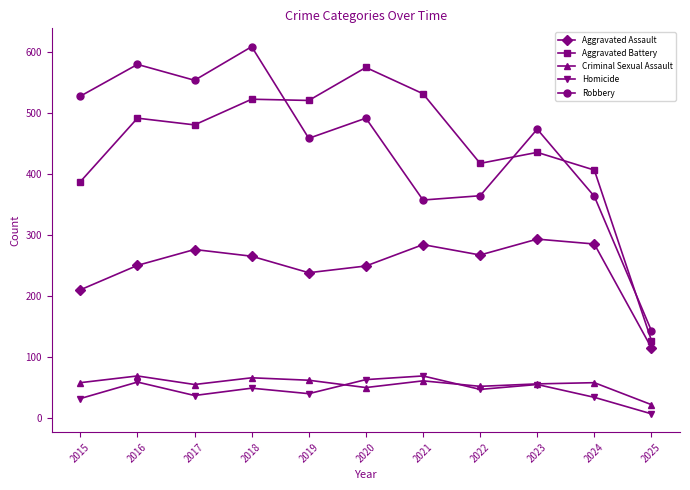

How many lines are shown in the chart?

5